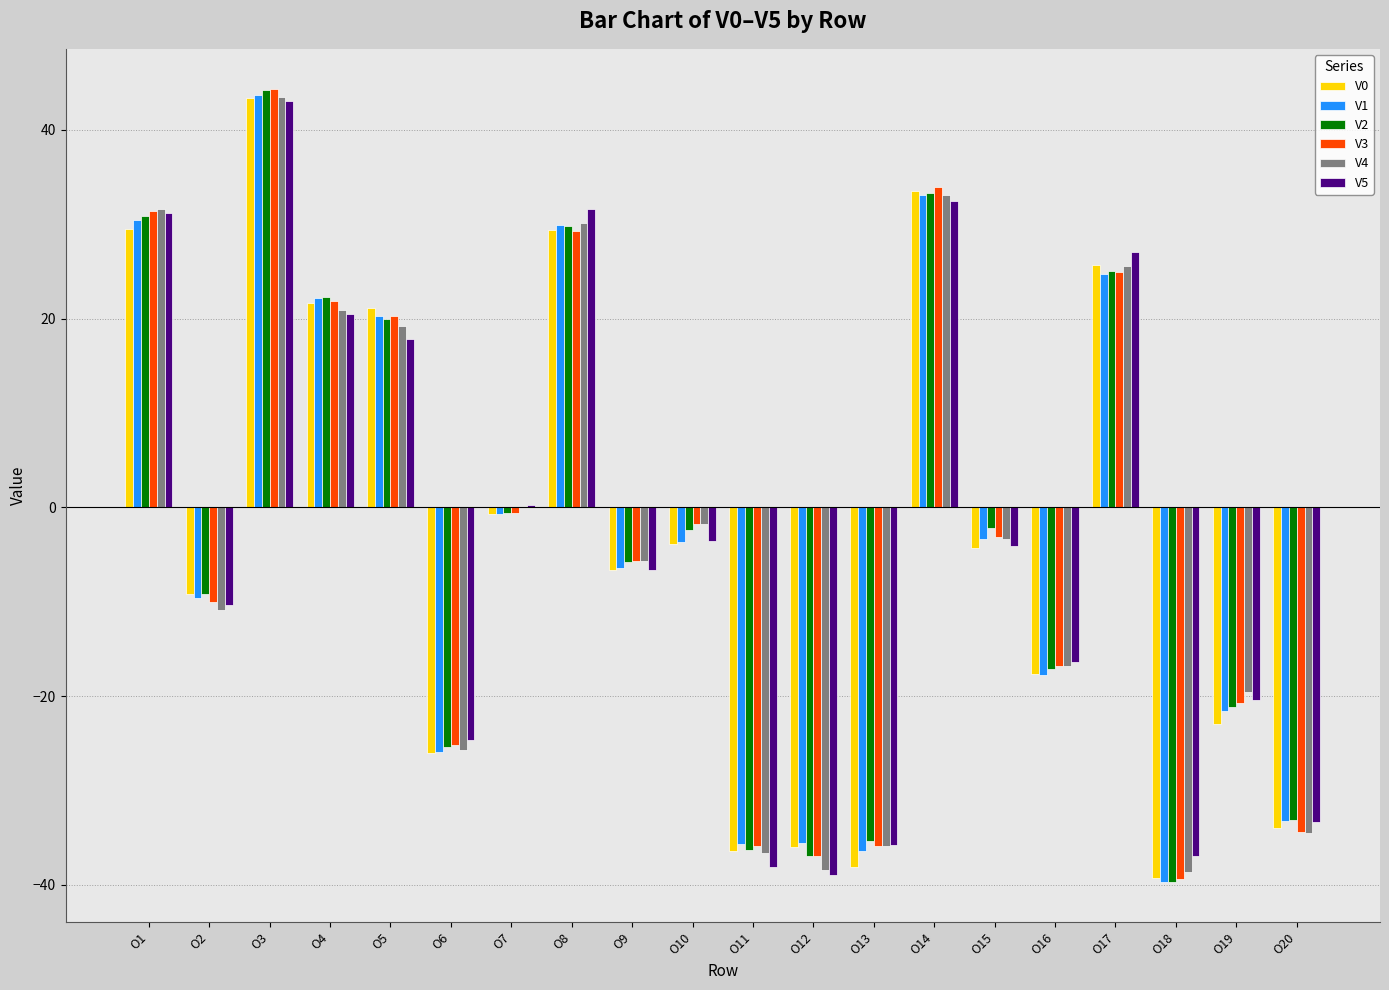

At which category is the sum across all series the highest?

O3